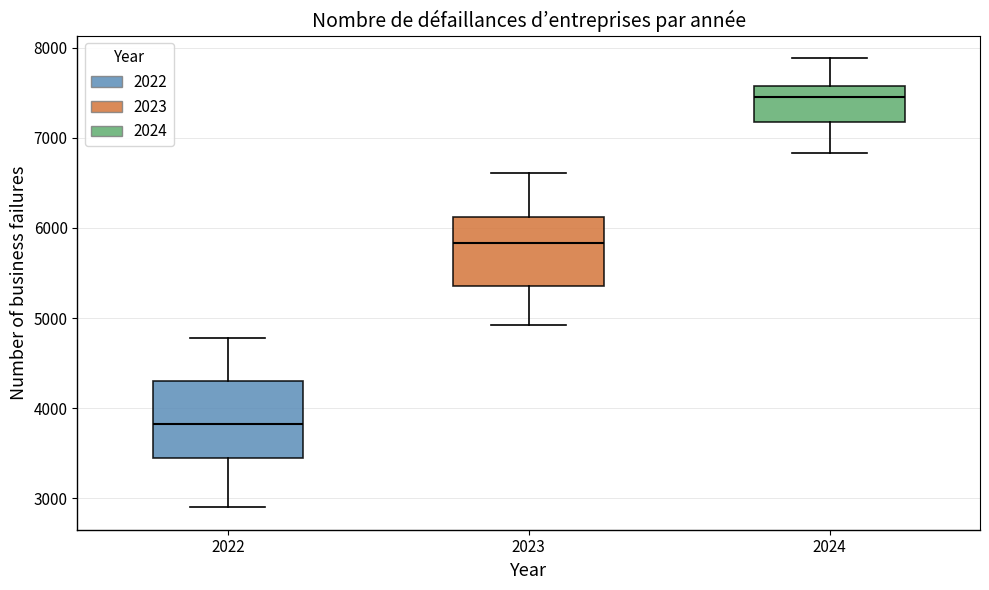

Reading left to right, transcribe this box plot: for each box, give where its median line is, the range the box spans, and where its two whiskers end, as read against the y-axis. The values are not printed on the chart, so give them approximately, as read against the axis.

2022: median 3800, box 3500 to 4300, whiskers 2900 to 4800
2023: median 5800, box 5400 to 6100, whiskers 4900 to 6600
2024: median 7400, box 7200 to 7600, whiskers 6800 to 7900